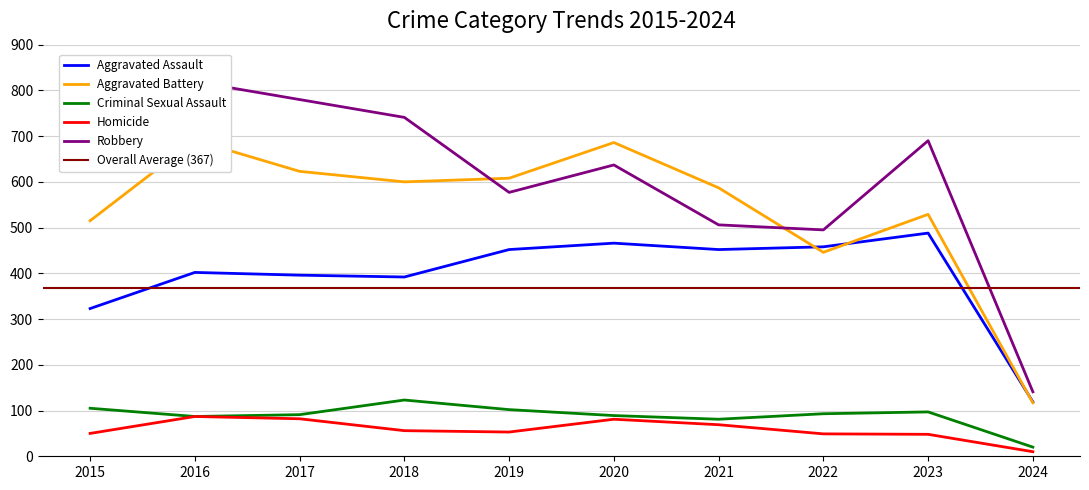

List the labels in order of Robbery value, largest first.

2016, 2017, 2018, 2015, 2023, 2020, 2019, 2021, 2022, 2024